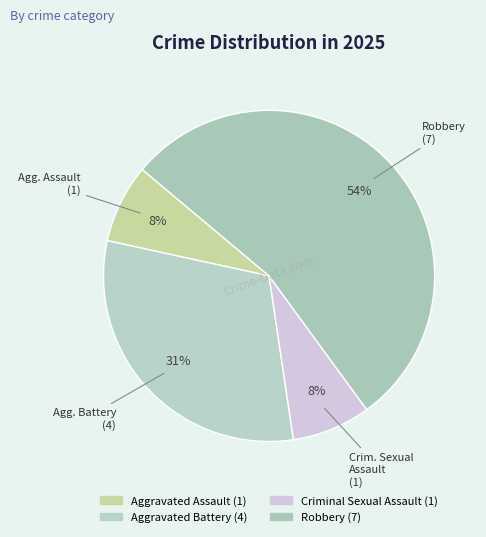

How many slices are in this pie chart?

4